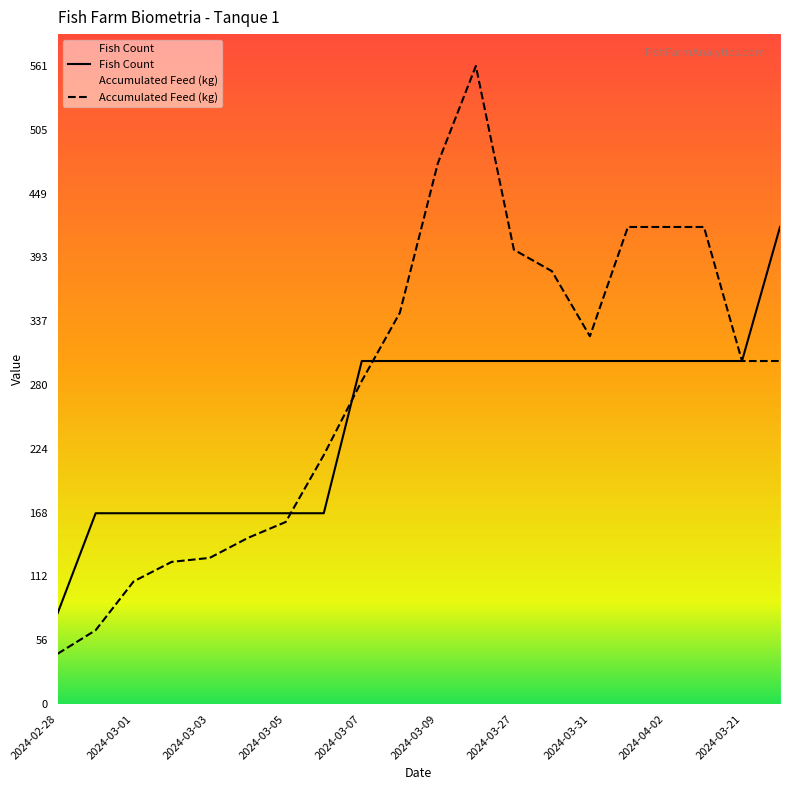

What is the difference between the maximum and minimum values in the Fish Count series?

340.0